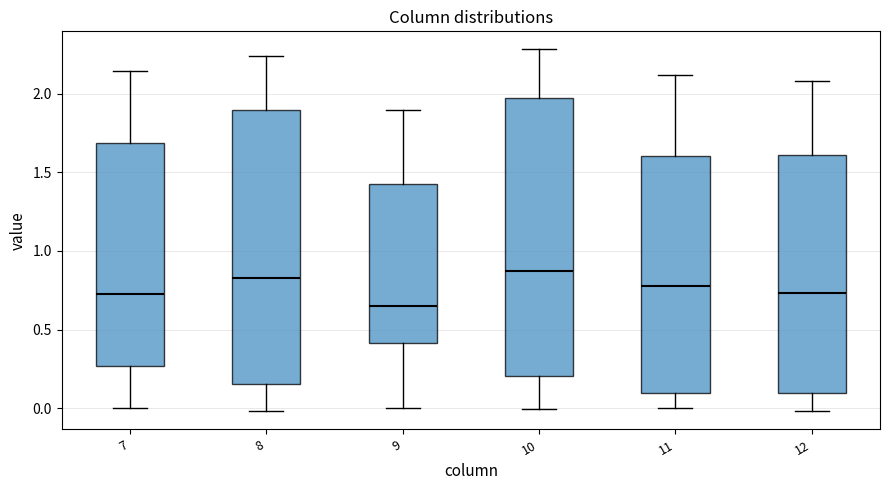

Reading left to right, transcribe this box plot: for each box, give where its median line is, the range the box spans, and where its two whiskers end, as read against the y-axis. The values are not printed on the chart, so give them approximately, as read against the axis.

7: median 0.75, box 0.25 to 1.70, whiskers 0.00 to 2.15
8: median 0.85, box 0.15 to 1.90, whiskers 0.00 to 2.25
9: median 0.65, box 0.40 to 1.45, whiskers 0.00 to 1.90
10: median 0.85, box 0.20 to 1.95, whiskers 0.00 to 2.30
11: median 0.80, box 0.10 to 1.60, whiskers 0.00 to 2.10
12: median 0.75, box 0.10 to 1.60, whiskers 0.00 to 2.10